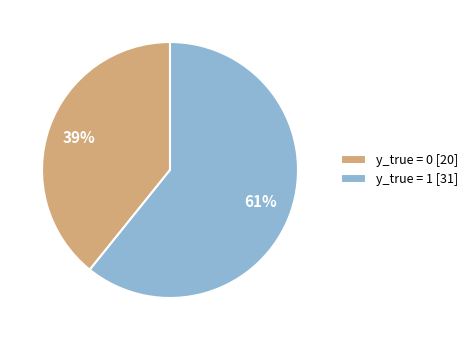

Which has a higher value, y_true = 1 [31] or y_true = 0 [20]?

y_true = 1 [31]